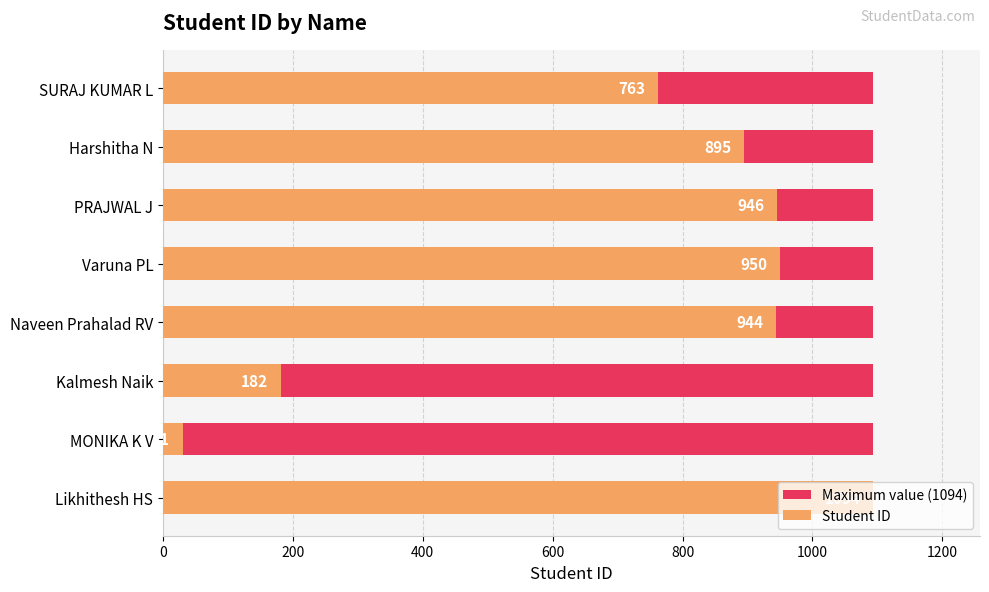

What are all the series names shown in the legend?

Maximum value (1094), Student ID